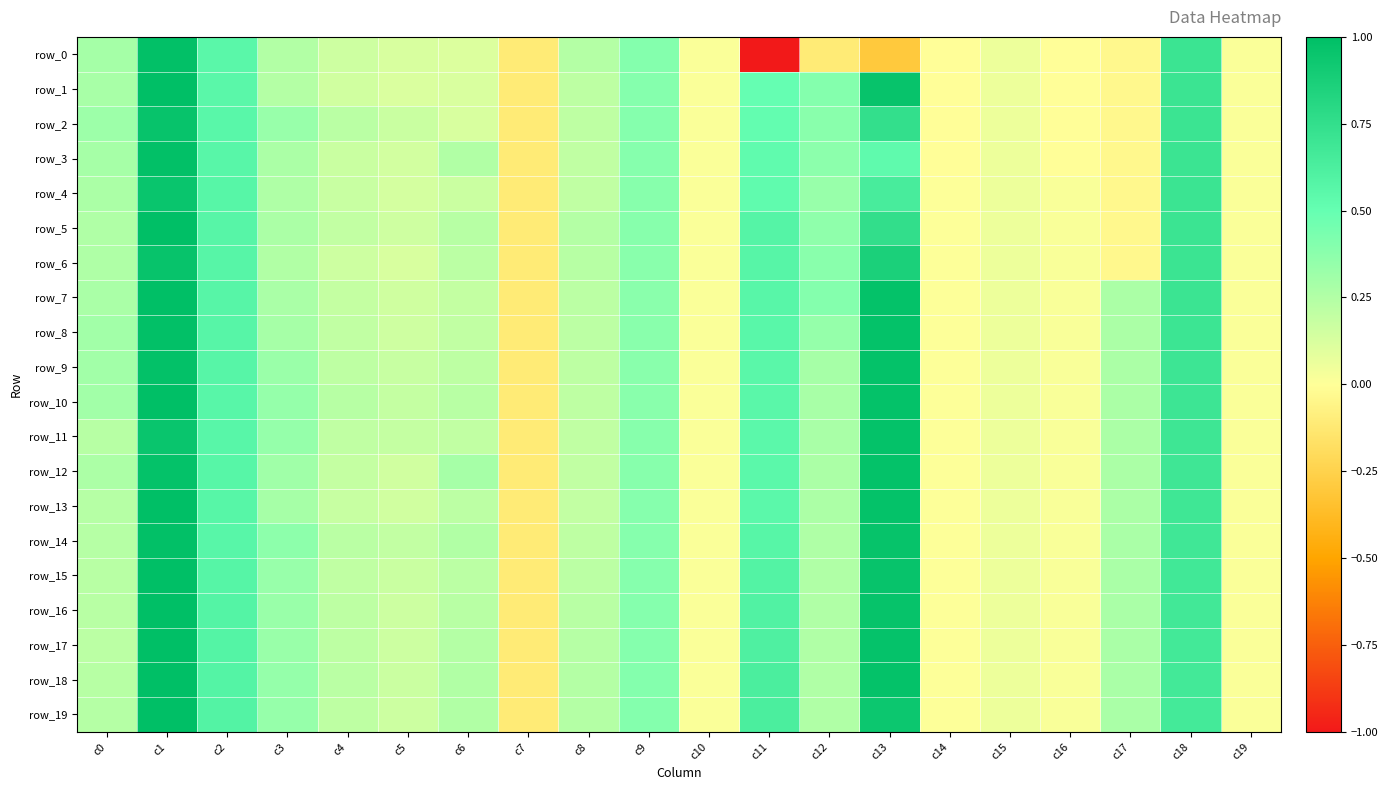

Is it true that row_12 equals 0.7 at c18?

True